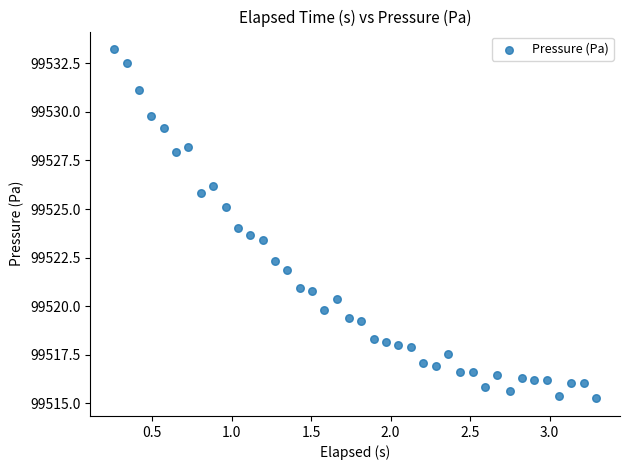

What is the range of Y values (max minus min)?

18.0